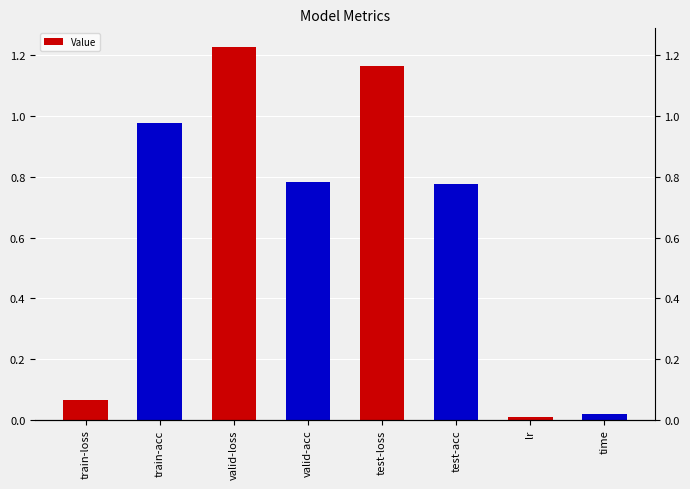

Is it true that the value at lr is 0.0?

False